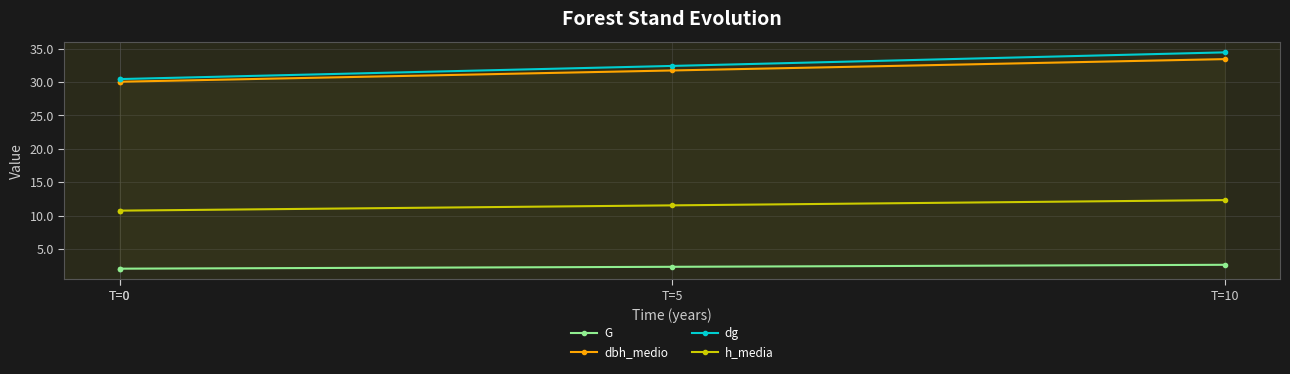

True or false: dg and dbh_medio intersect in this chart.

False